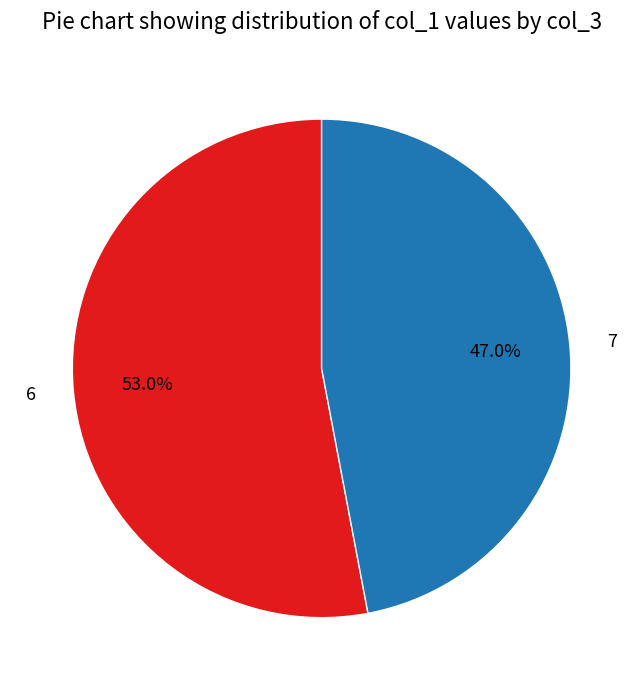

Which slice represents more than half of the pie?

6